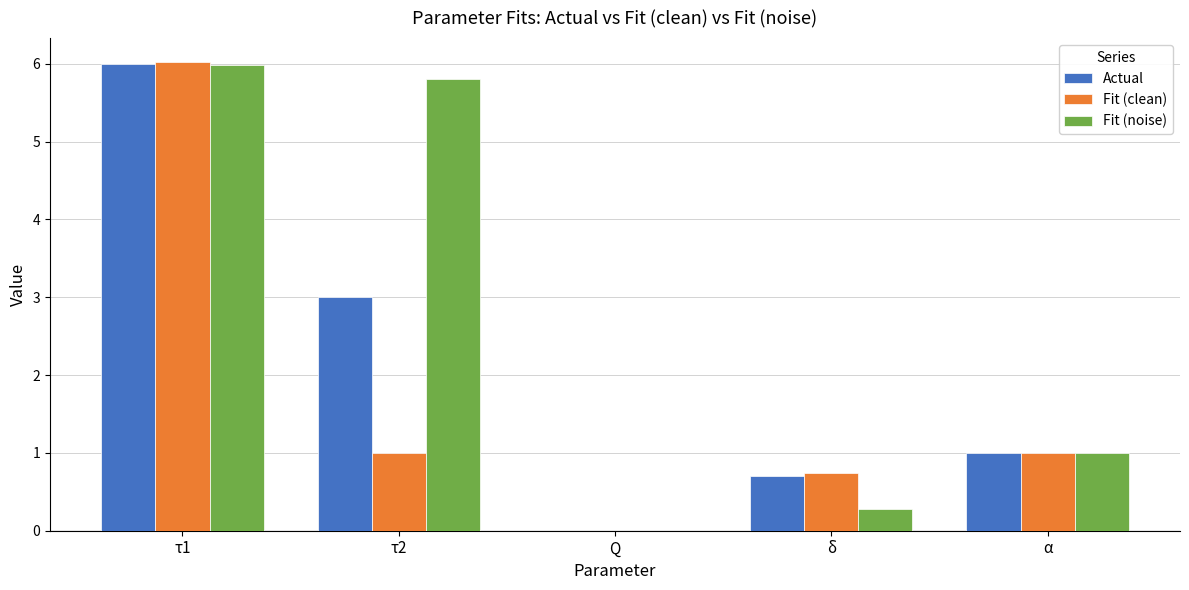

What is the sum of all Fit (clean) values?

8.8